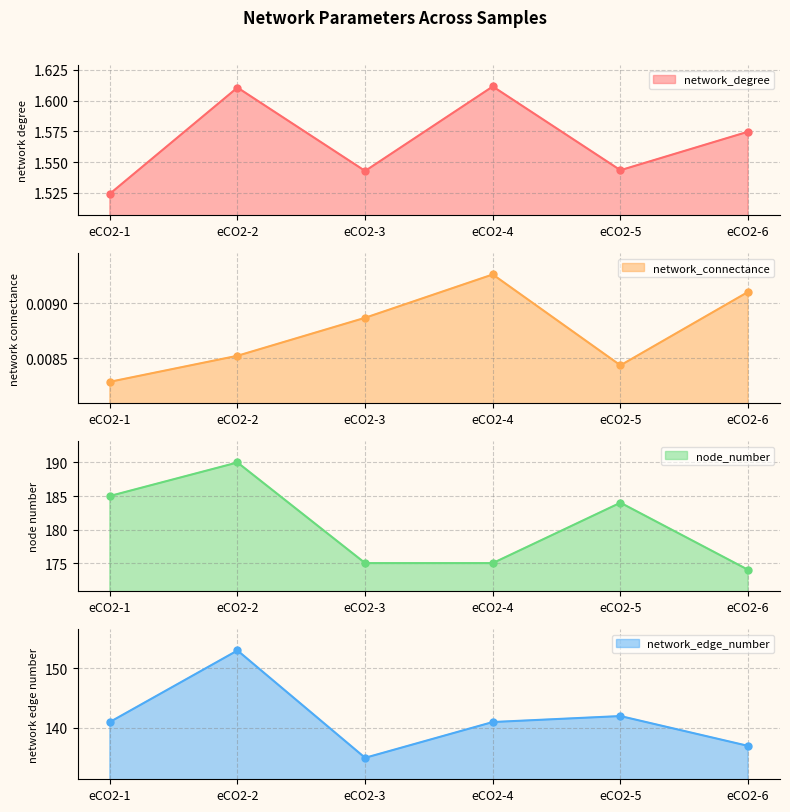

Which series has the largest range (max minus min)?

network_edge_number